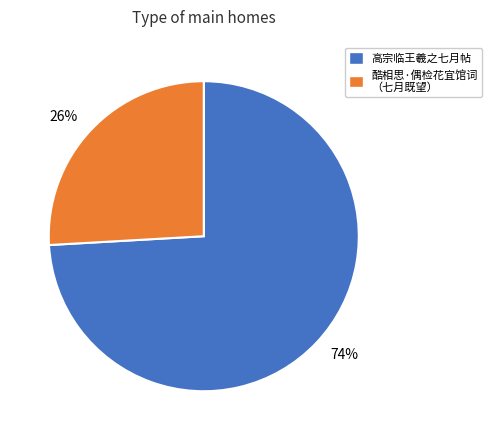

Between 26% and 74%, which is larger?

74%